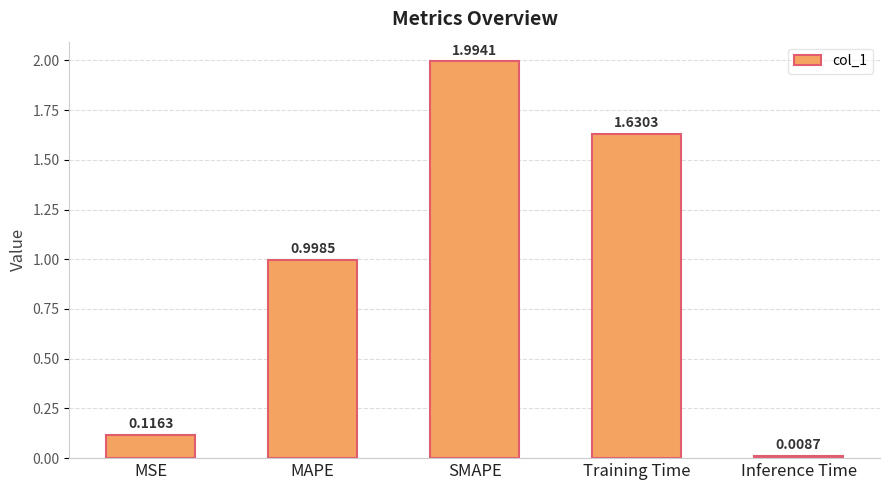

List the labels in order of value, largest first.

SMAPE, Training Time, MAPE, MSE, Inference Time